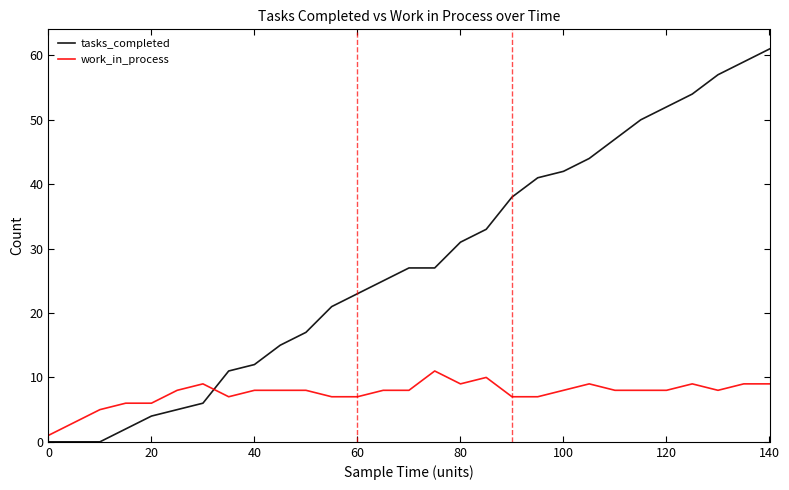

What is the average value of the work_in_process series?

8